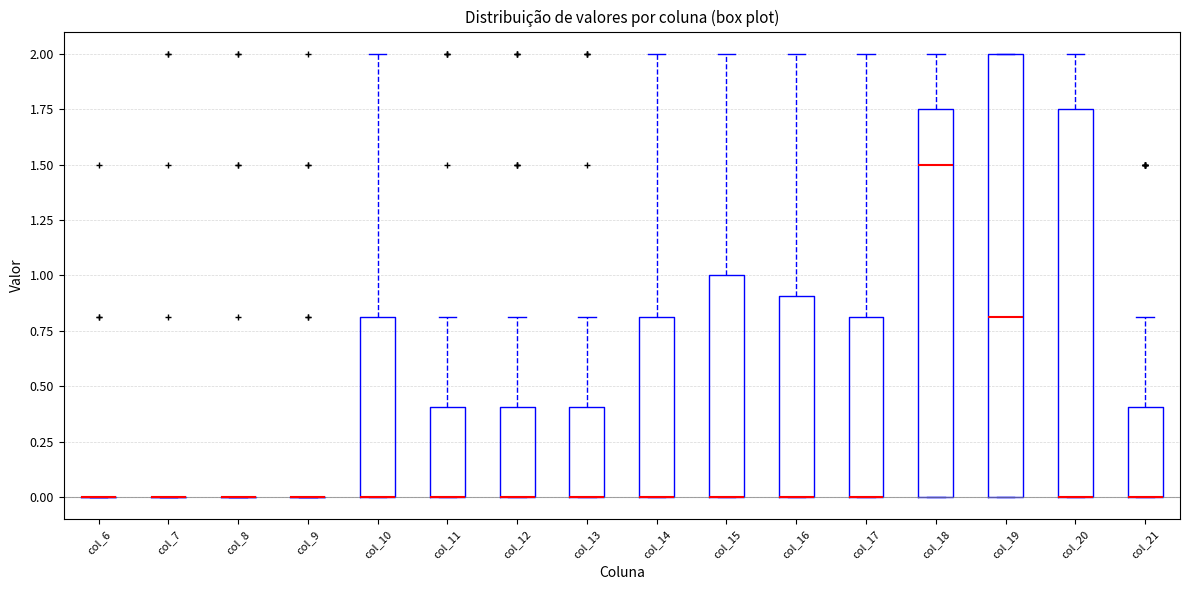

Reading left to right, read every box against the y-axis: the position of its median line, the range the box covers, and the ends of its whiskers. The values are not printed on the chart, so give them approximately, as read against the axis.

col_6: box collapsed to a line at 0.00, whiskers 0.00 to 0.00
col_7: box collapsed to a line at 0.00, whiskers 0.00 to 0.00
col_8: box collapsed to a line at 0.00, whiskers 0.00 to 0.00
col_9: box collapsed to a line at 0.00, whiskers 0.00 to 0.00
col_10: median 0.00 (drawn on the box's lower edge), box 0.00 to 0.80, whiskers 0.00 to 2.00
col_11: median 0.00 (drawn on the box's lower edge), box 0.00 to 0.40, whiskers 0.00 to 0.80
col_12: median 0.00 (drawn on the box's lower edge), box 0.00 to 0.40, whiskers 0.00 to 0.80
col_13: median 0.00 (drawn on the box's lower edge), box 0.00 to 0.40, whiskers 0.00 to 0.80
col_14: median 0.00 (drawn on the box's lower edge), box 0.00 to 0.80, whiskers 0.00 to 2.00
col_15: median 0.00 (drawn on the box's lower edge), box 0.00 to 1.00, whiskers 0.00 to 2.00
col_16: median 0.00 (drawn on the box's lower edge), box 0.00 to 0.90, whiskers 0.00 to 2.00
col_17: median 0.00 (drawn on the box's lower edge), box 0.00 to 0.80, whiskers 0.00 to 2.00
col_18: median 1.50, box 0.00 to 1.75, whiskers 0.00 to 2.00
col_19: median 0.80, box 0.00 to 2.00, whiskers 0.00 to 2.00
col_20: median 0.00 (drawn on the box's lower edge), box 0.00 to 1.75, whiskers 0.00 to 2.00
col_21: median 0.00 (drawn on the box's lower edge), box 0.00 to 0.40, whiskers 0.00 to 0.80